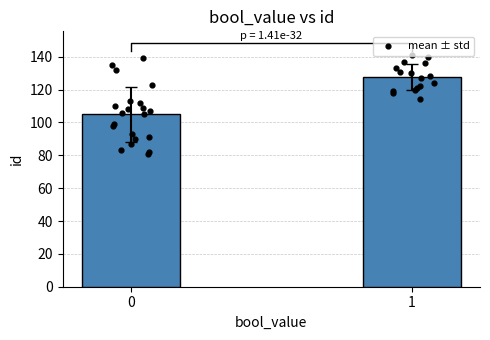

Between 1 and 0, which is larger?

1